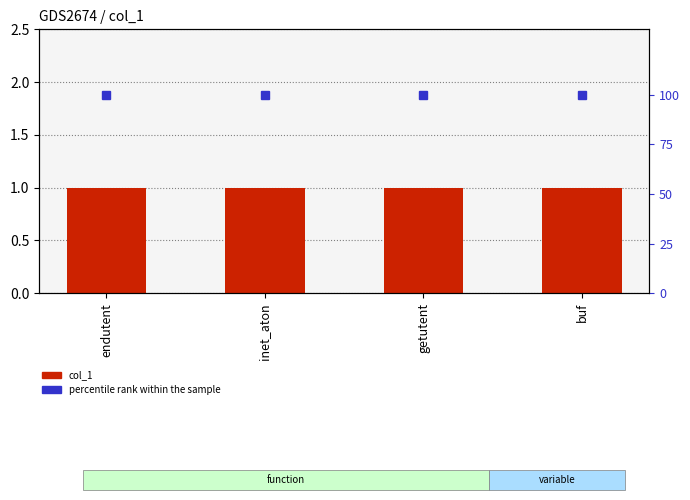

The percentile rank within the sample series shows 139 at inet_aton. True or false?

False